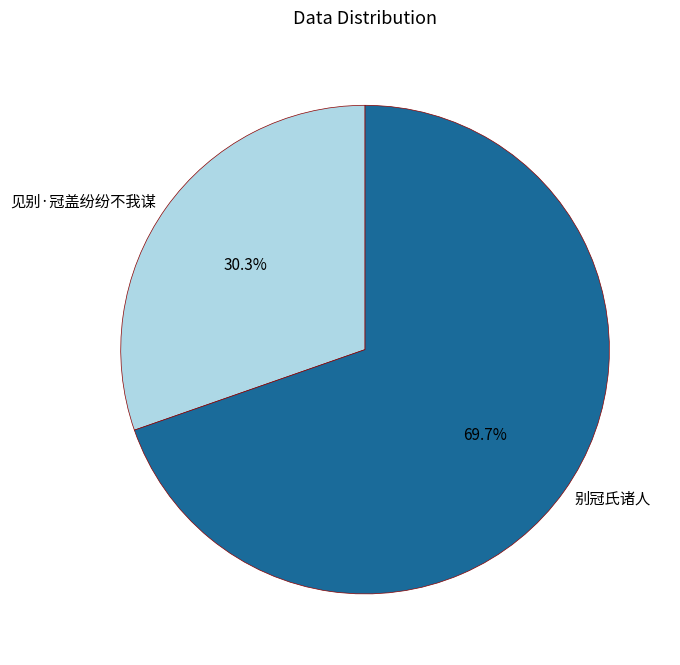

How many slices are in this pie chart?

2